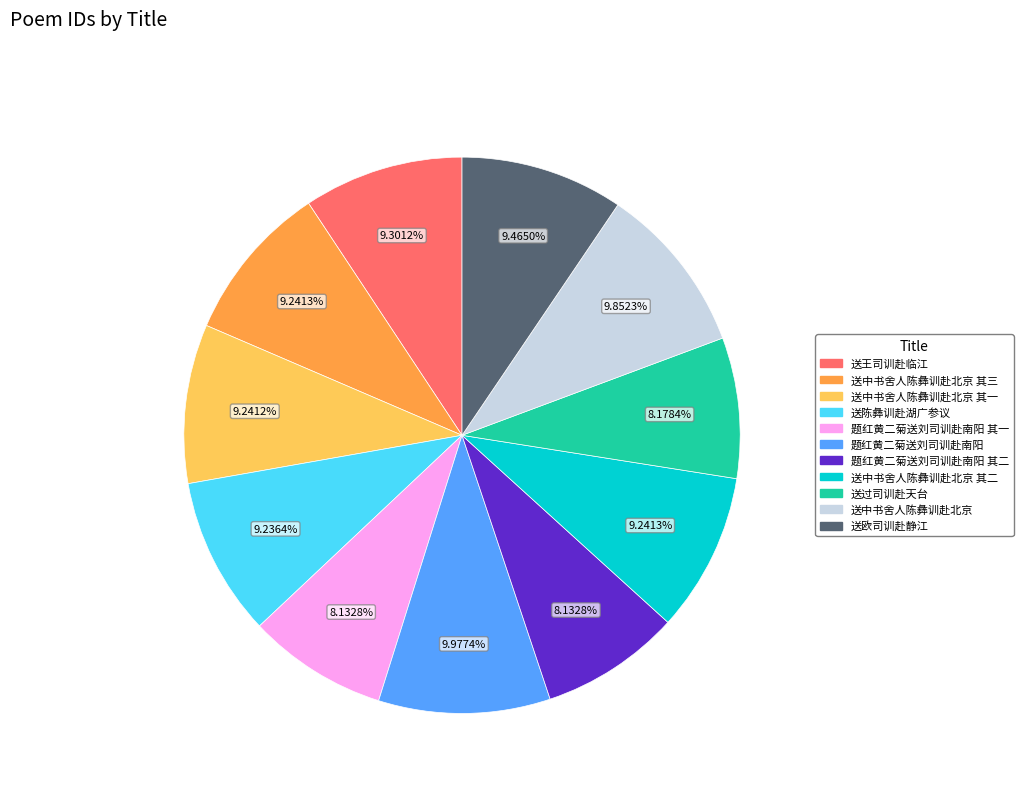

To the nearest percent, what is the difference between the largest and smallest slice percentages?

2%